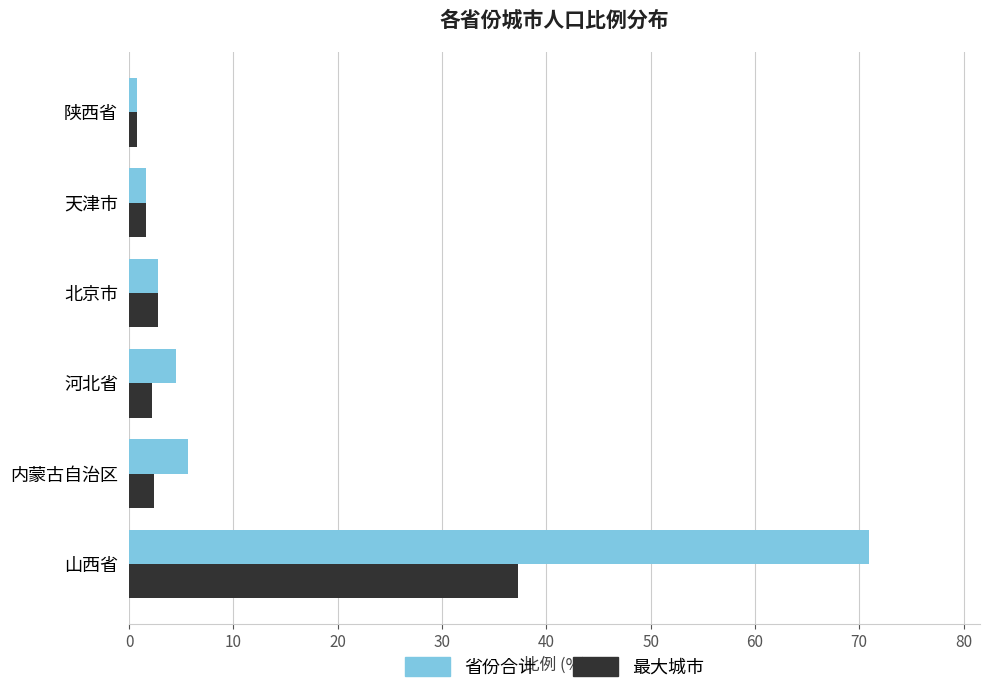

The 最大城市 series shows 23.4 at 山西省. True or false?

False